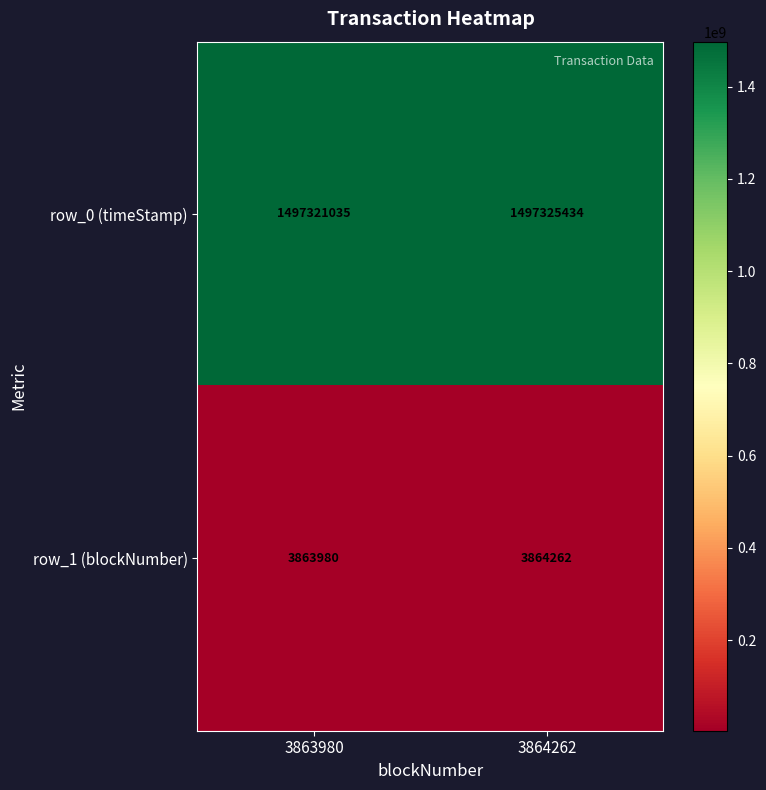

What is the difference between the highest and lowest values at 3863980?

1493457055